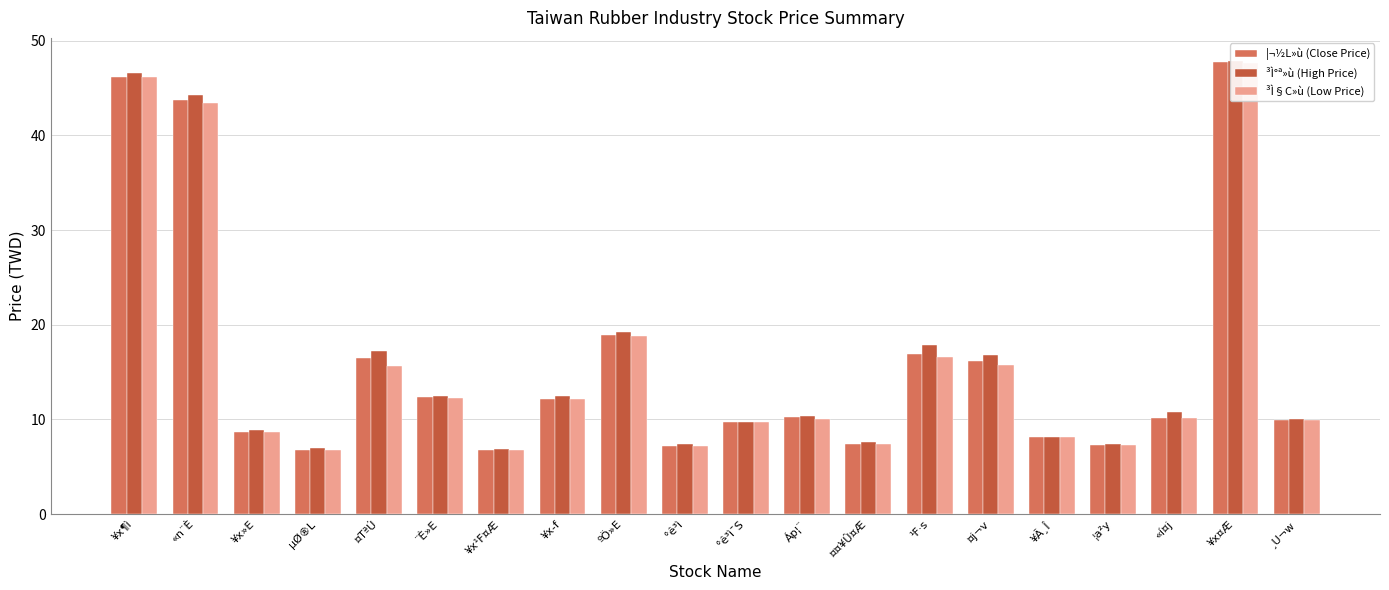

Reading left to right, list all the values displayed in this chart.

¦¬½L»ù (Close Price): 46.2	43.8	8.7	6.8	16.5	12.4	6.8	12.2	18.9	7.2	9.8	10.2	7.4	16.9	16.2	8.1	7.3	10.2	47.7	10.0
³Ì°ª»ù (High Price): 46.6	44.3	8.8	7.0	17.2	12.5	6.9	12.4	19.2	7.4	9.8	10.4	7.6	17.9	16.8	8.2	7.4	10.8	47.9	10.0
³Ì§C»ù (Low Price): 46.1	43.4	8.7	6.8	15.7	12.3	6.8	12.2	18.9	7.2	9.8	10.0	7.4	16.6	15.8	8.1	7.3	10.2	47.6	9.9